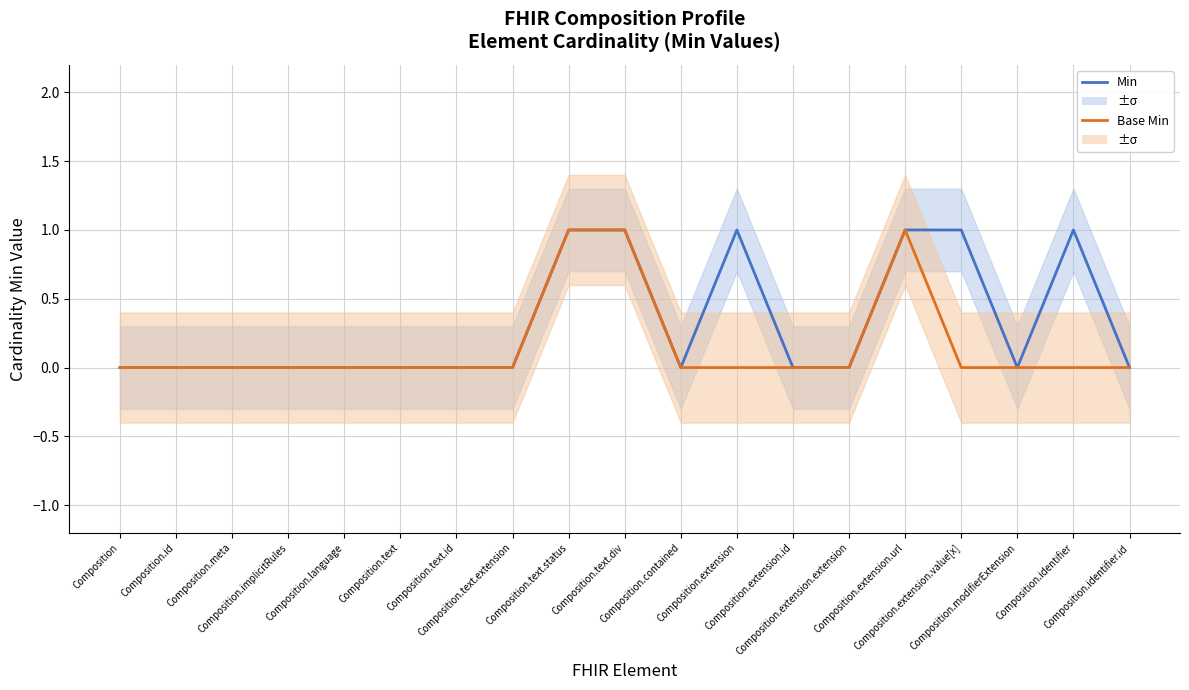

What is the difference between the Base Min values at Composition.text.div and Composition.extension?

1